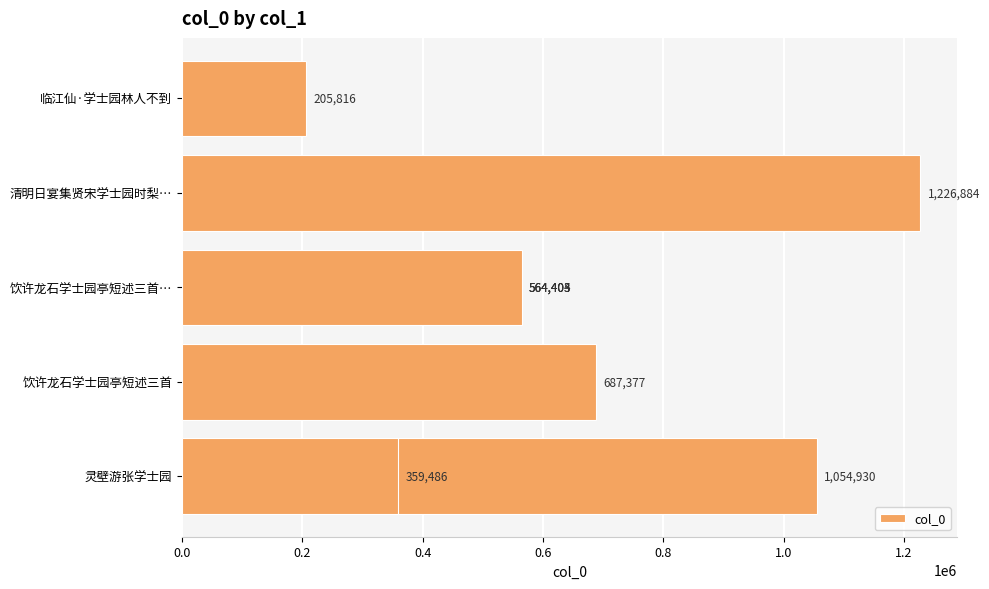

What is the difference between the maximum and minimum values?

1021068